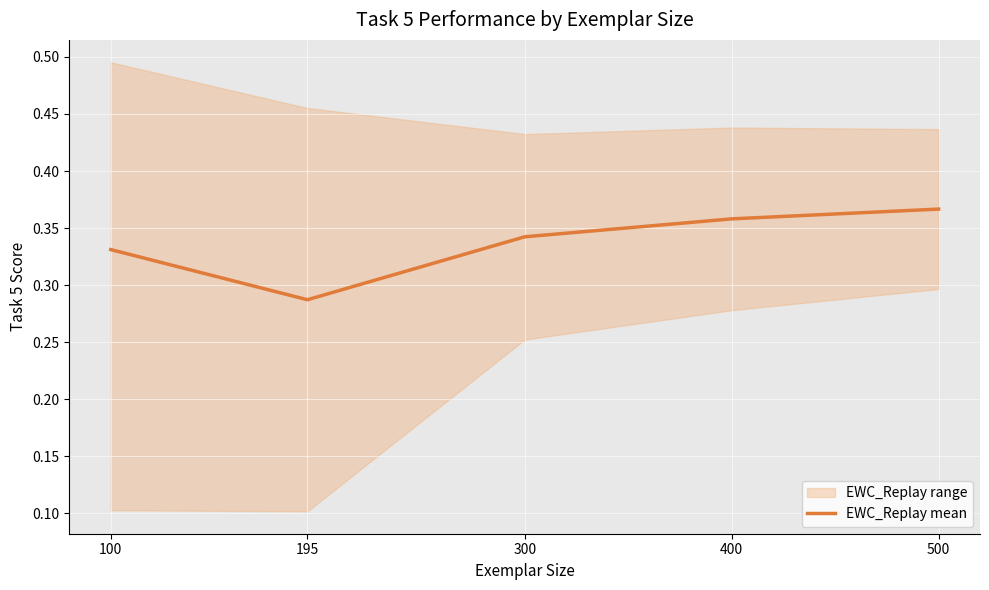

Reading right to left, what are all the values shown in this chart?

0.4	0.4	0.3	0.3	0.3